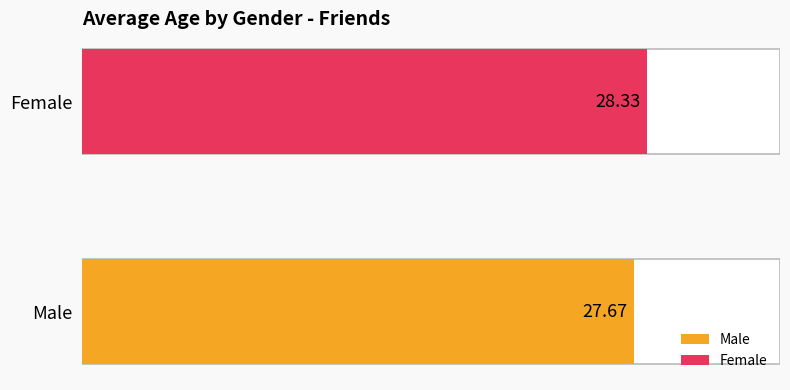

Does the chart contain any negative values?

No